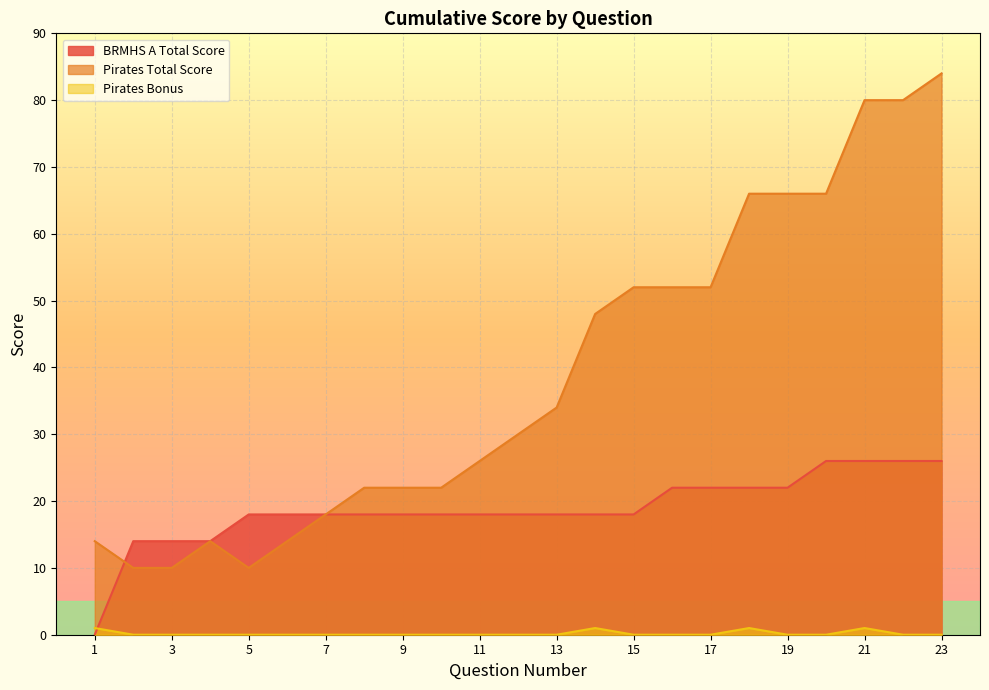

True or false: Pirates Total Score has more than 0 points higher than both neighbors.

True